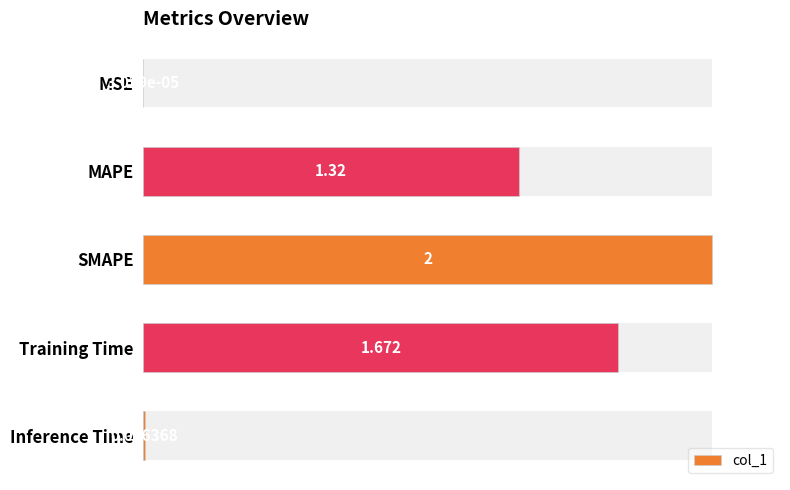

Are the bars grouped side by side (vs. stacked)?

No